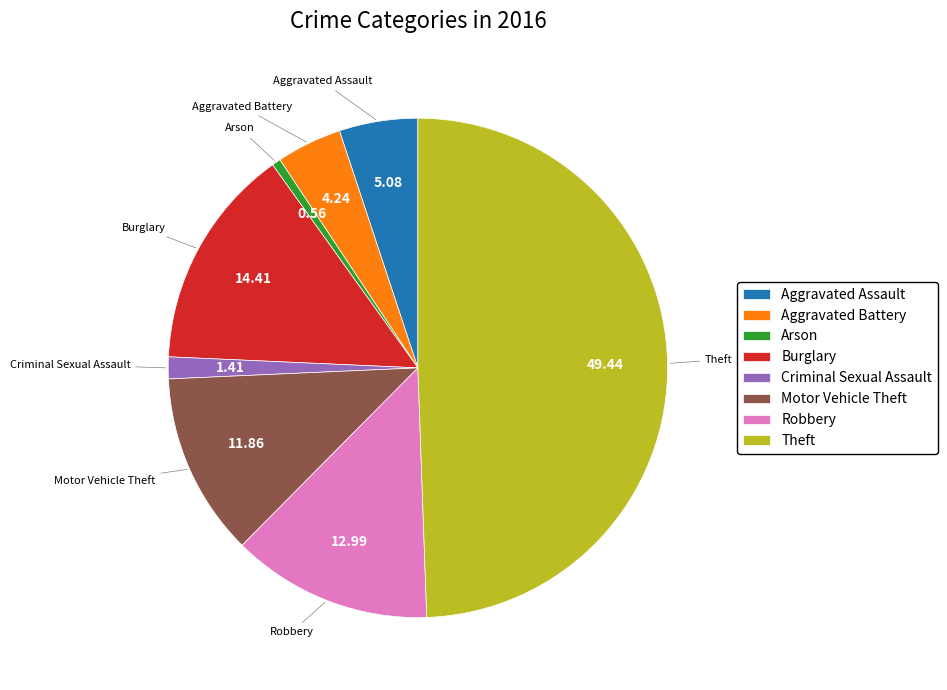

Does Criminal Sexual Assault account for over 50% of the chart?

No